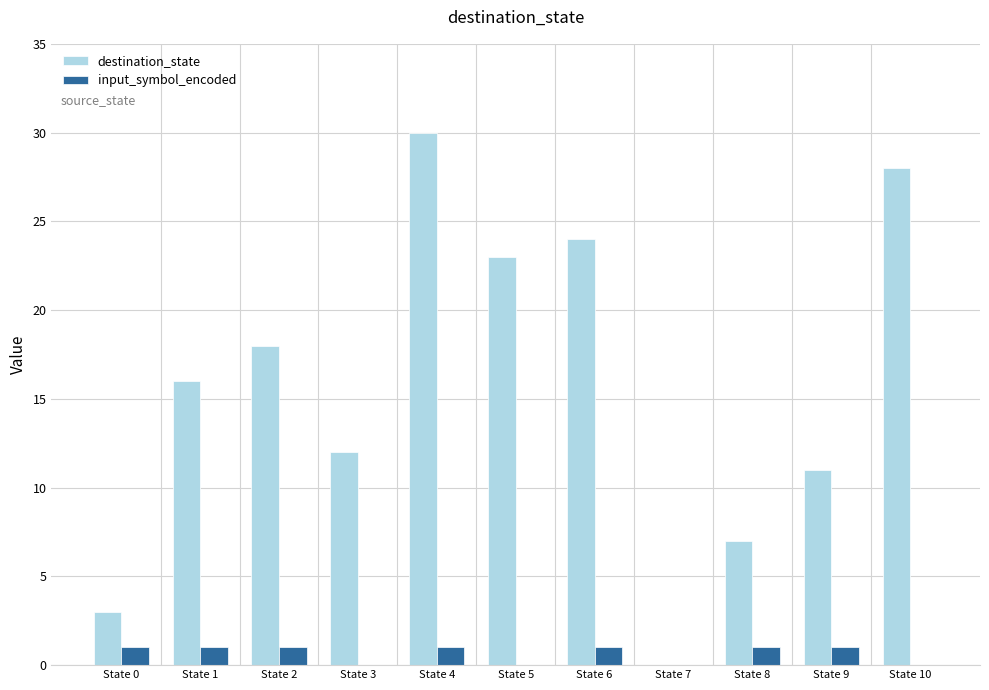

Count the number of data series in this chart.

2